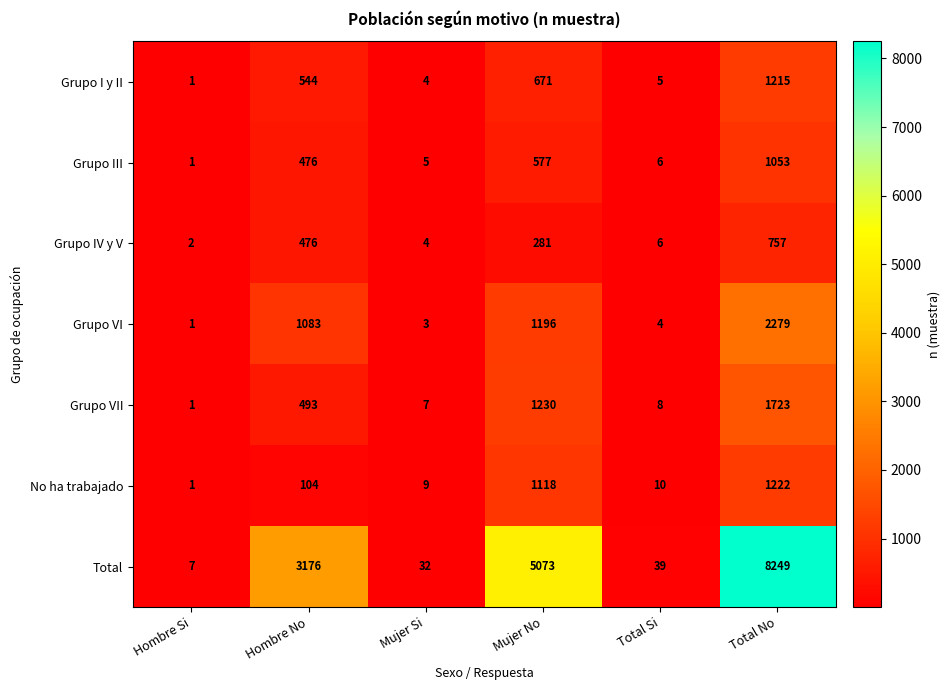

How many distinct data groups are displayed?

7